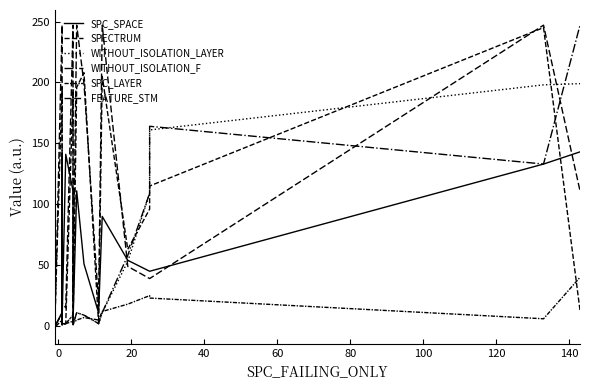

How many interior local peaks does the FEATURE_STM series have?

9